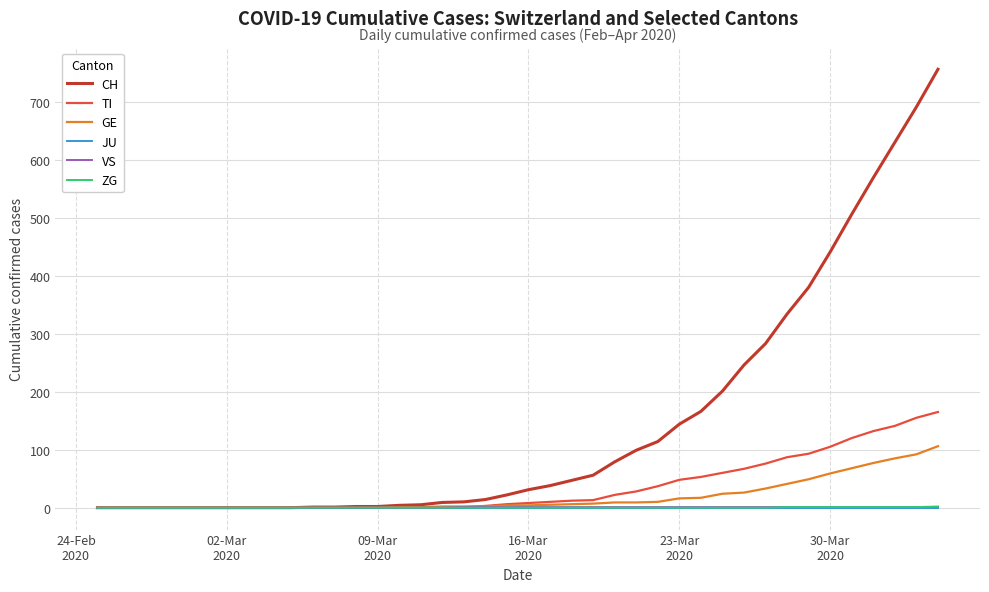

Which series has the largest range (max minus min)?

CH